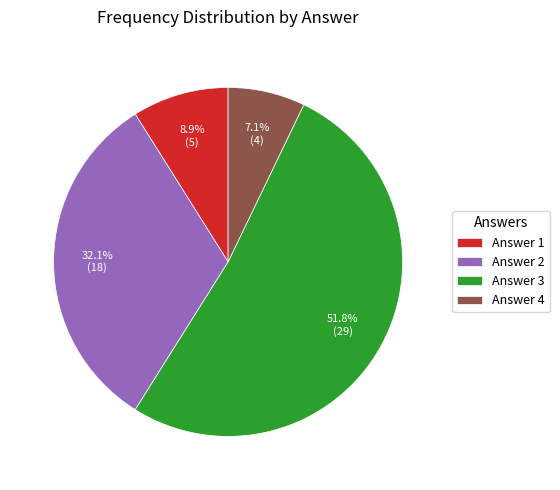

How many segments does this pie chart have?

4